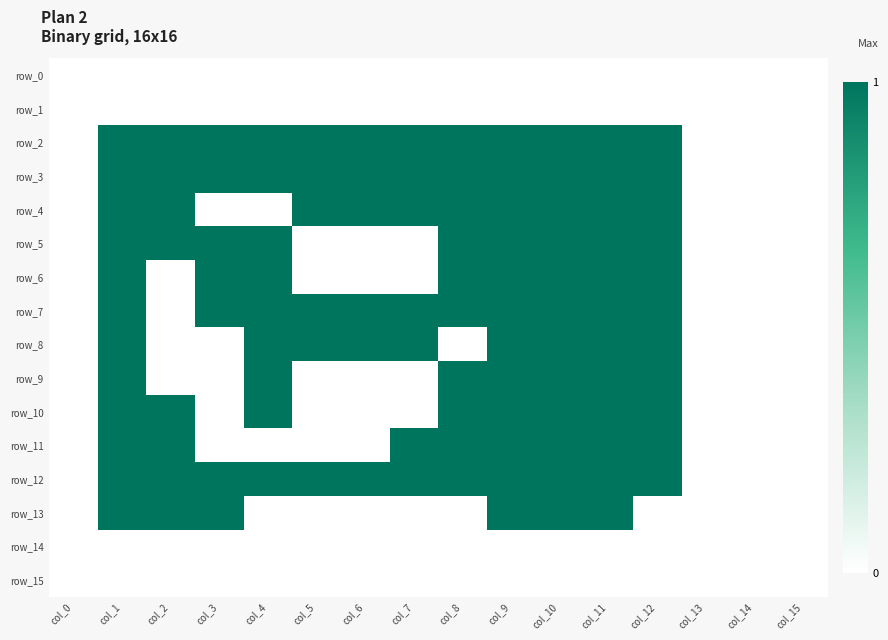

What is the total value across all series at col_1?

12